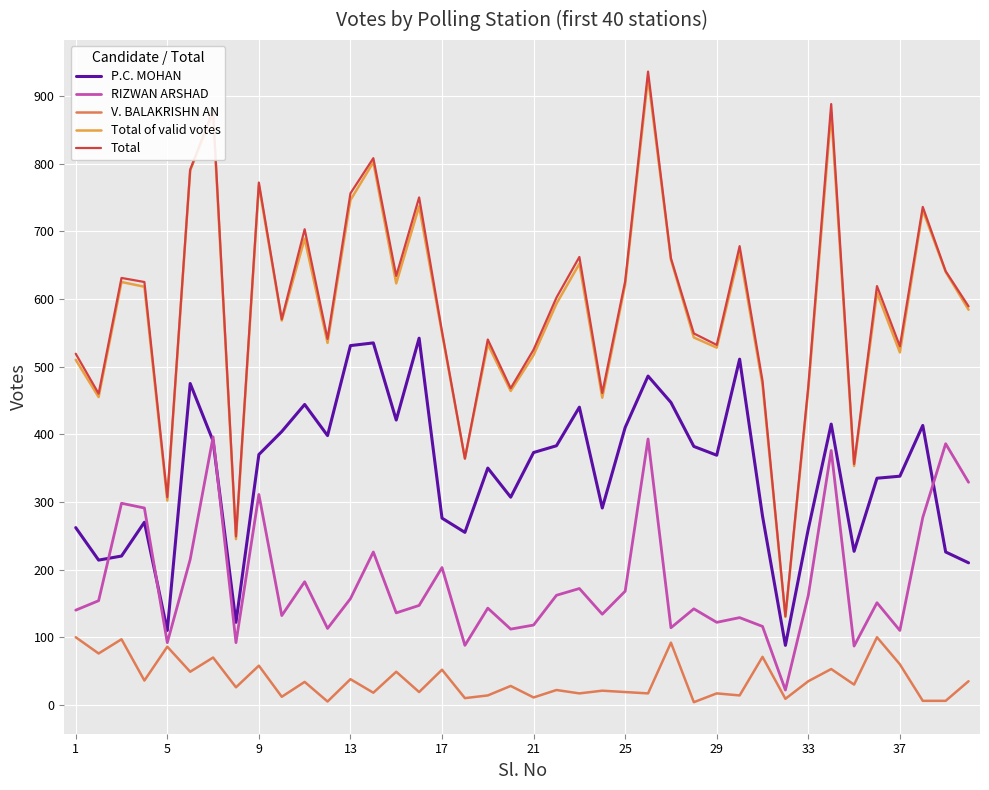

What is the greatest value displayed?

936